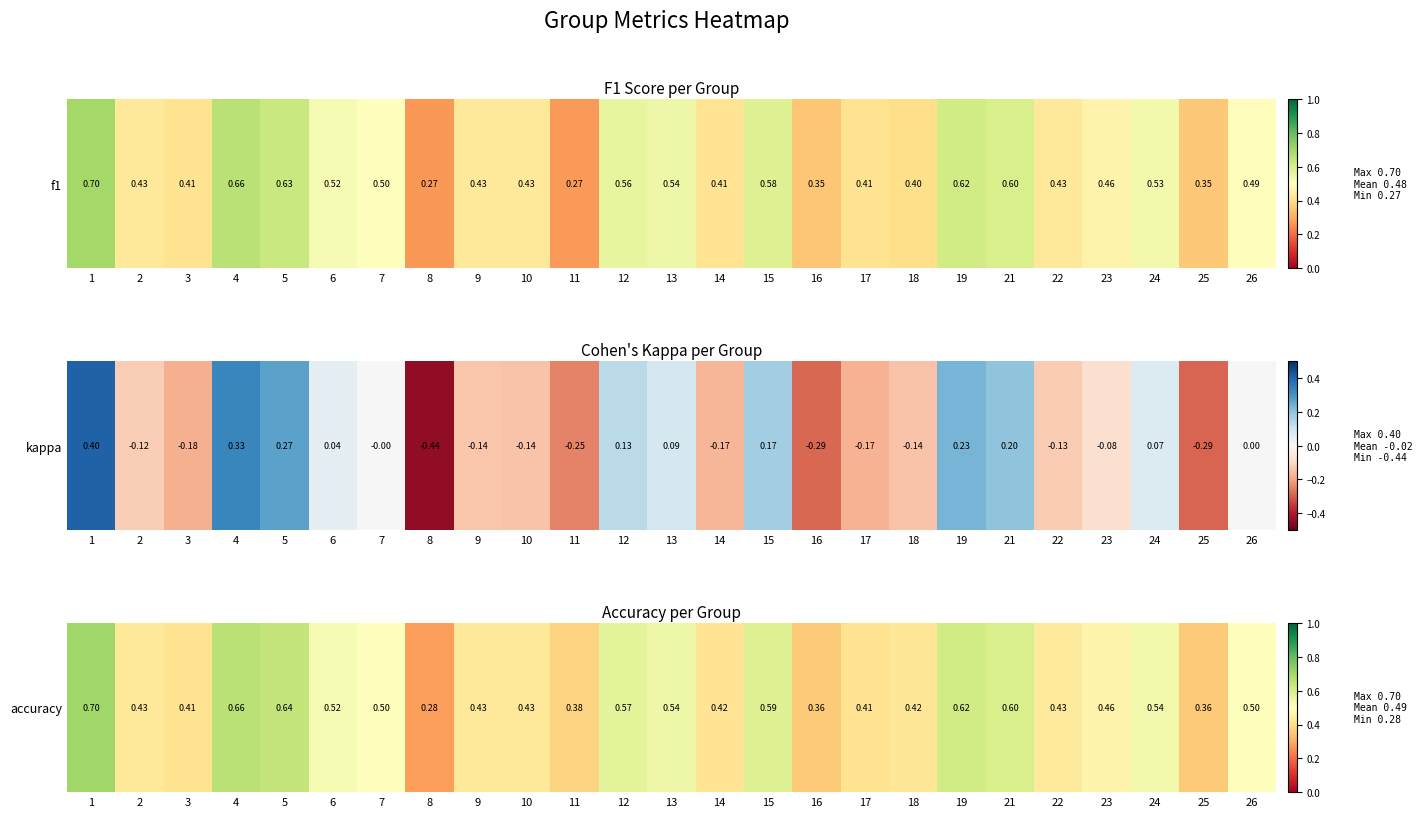

How many series are shown in this chart?

1